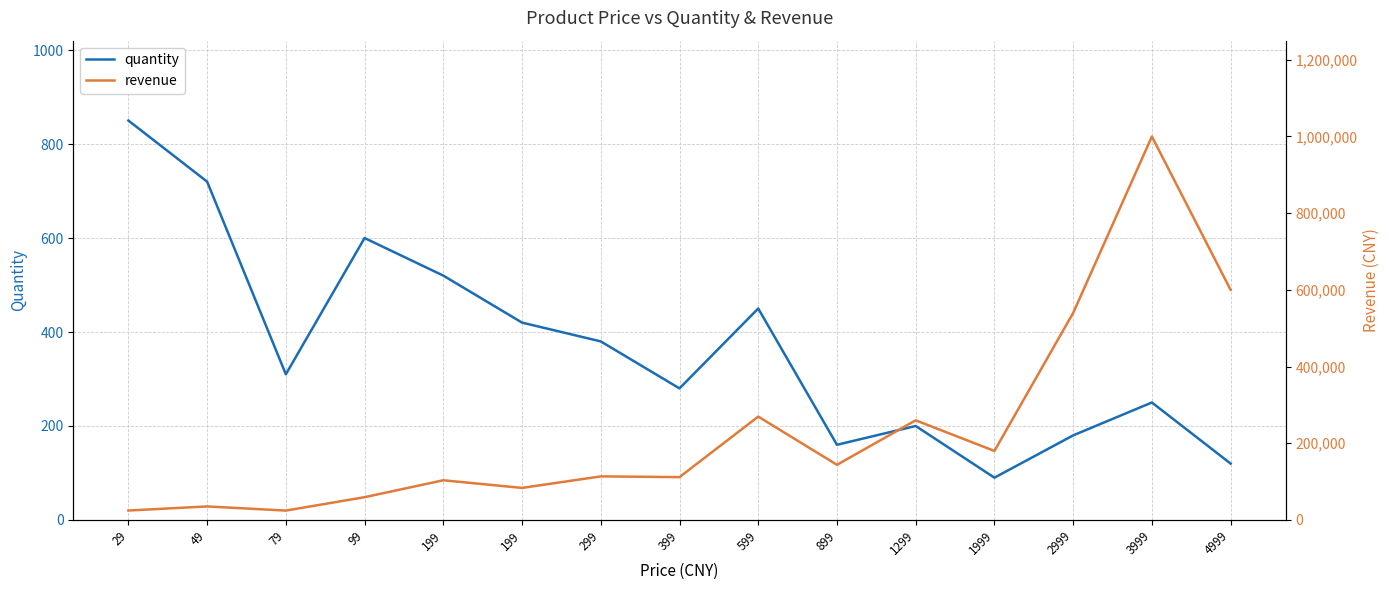

In revenue, how many points are lower than both neighbors (excluding endpoints)?

5